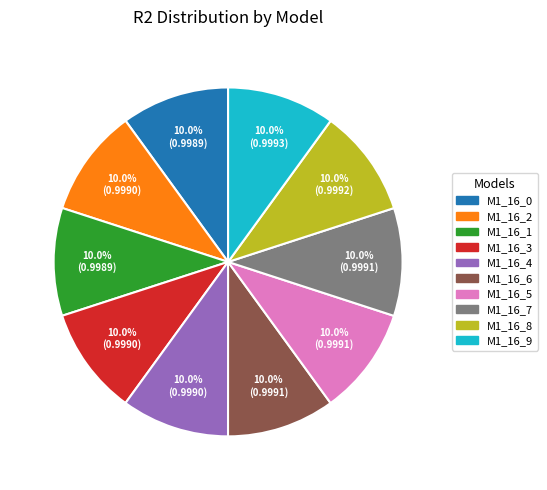

Is there a majority slice in this chart?

No